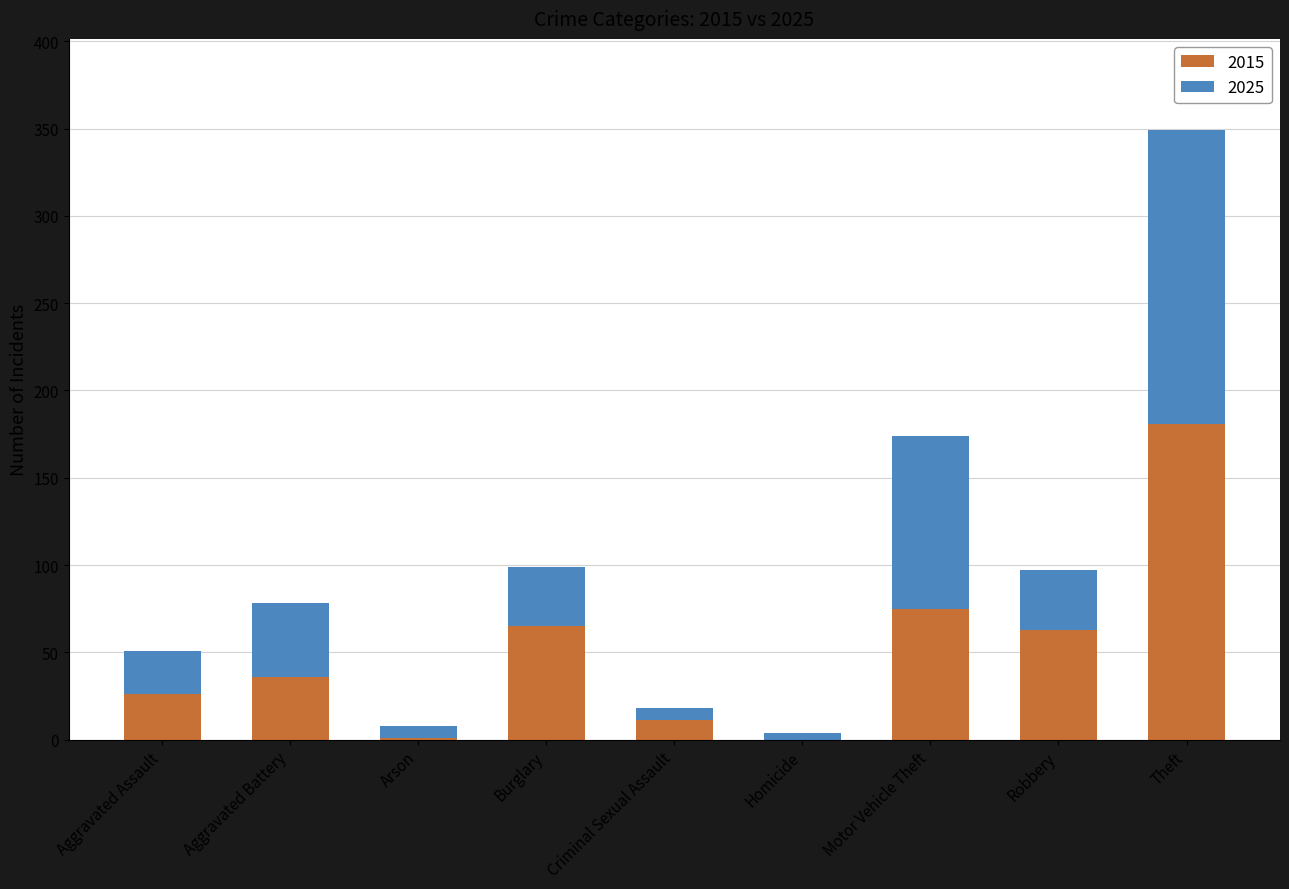

Where is 2015 nearest to the value 90?

Motor Vehicle Theft